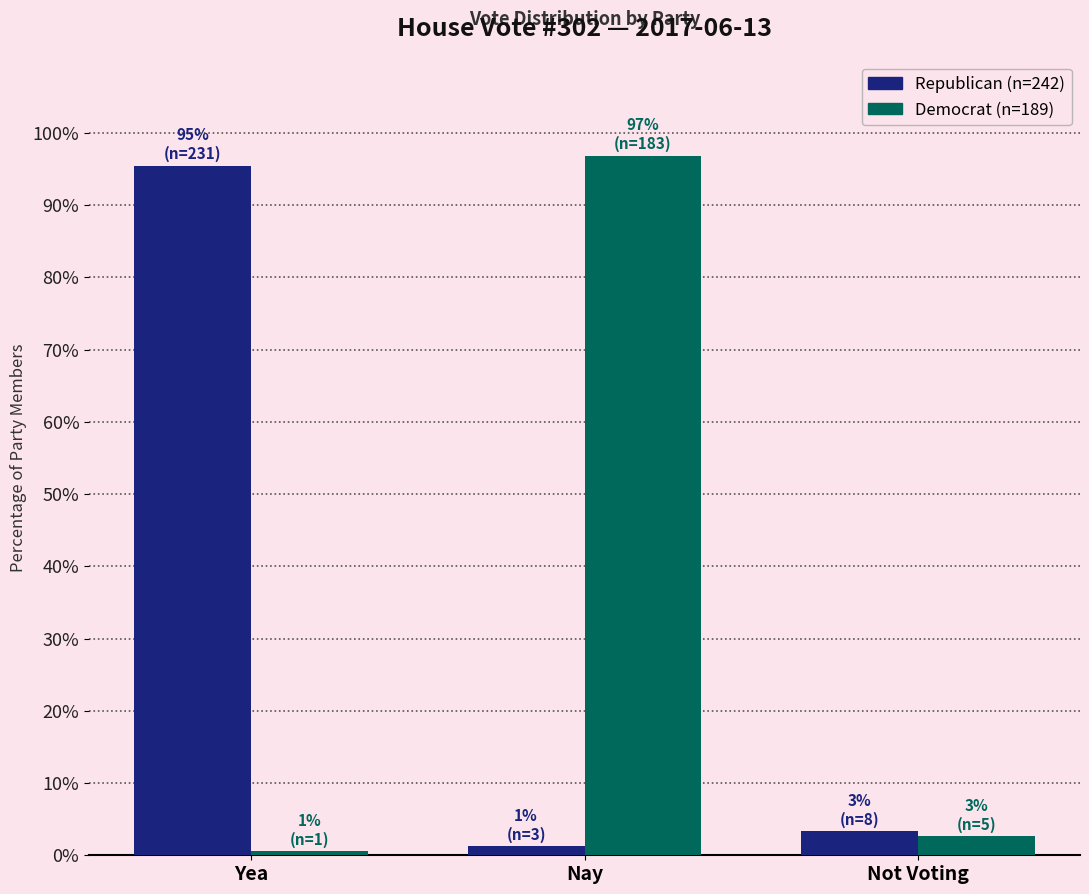

Reading left to right, transcribe all the data shown in this chart.

Republican: Yea=95.5	Nay=1.2	Not Voting=3.3
Democrat: Yea=0.5	Nay=96.8	Not Voting=2.6